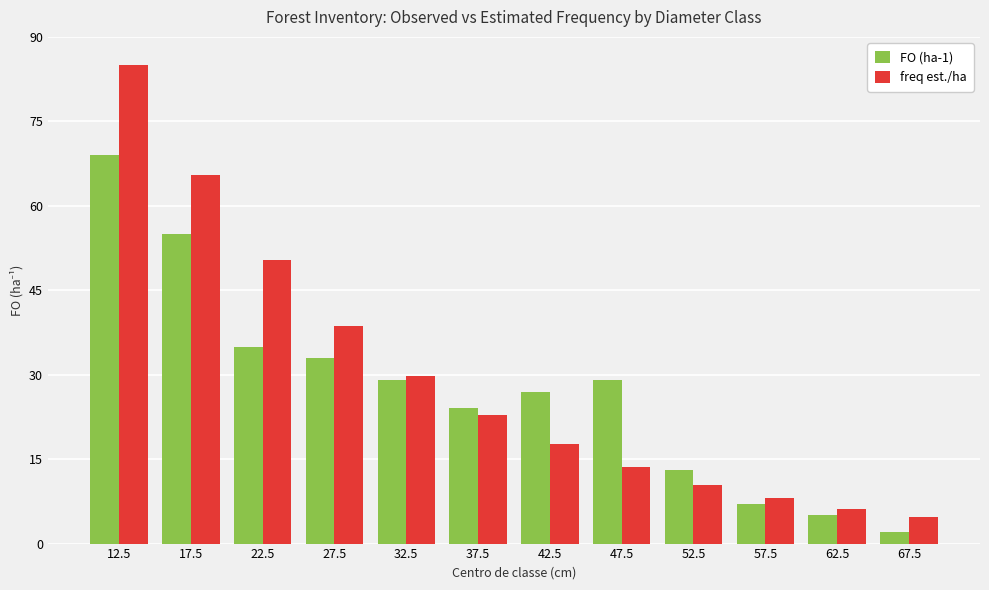

What are all the series names shown in the legend?

FO (ha-1), freq est./ha